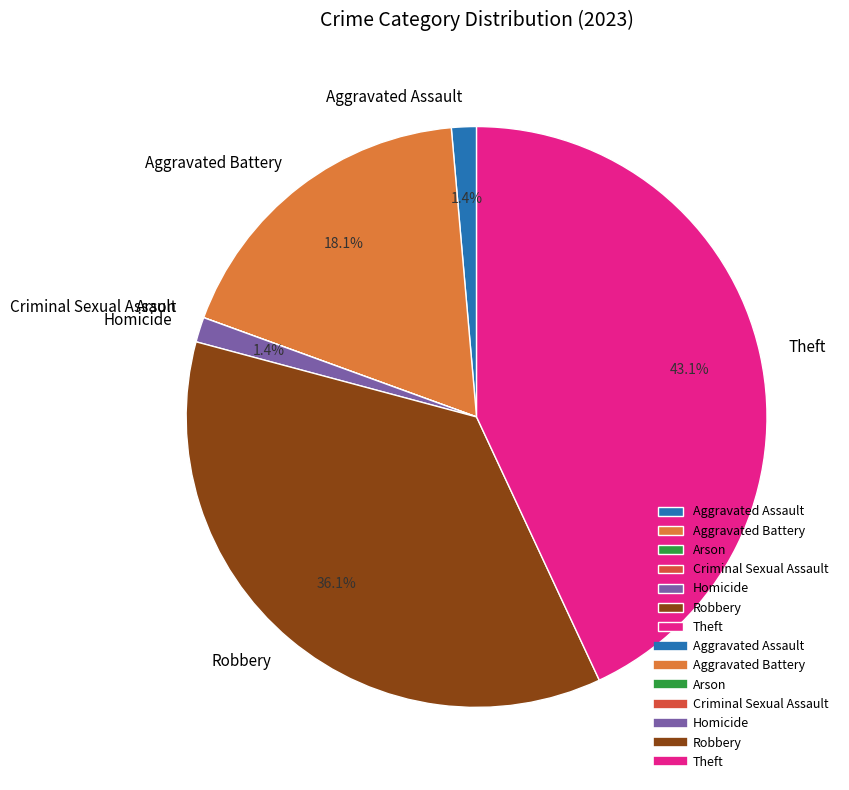

Does any single category account for the majority?

No